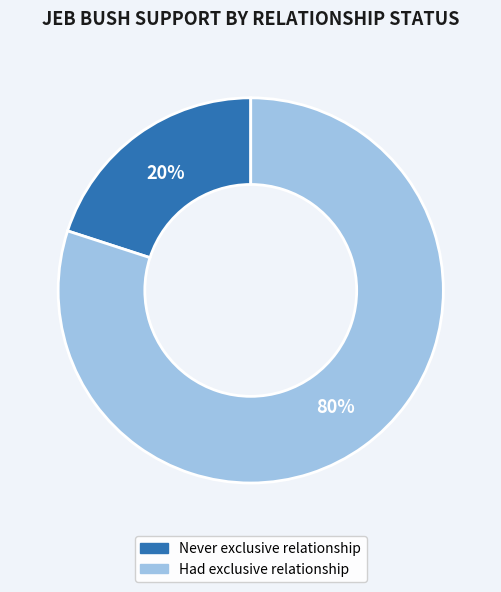

To the nearest percent, what is the difference between the largest and smallest slice percentages?

60%